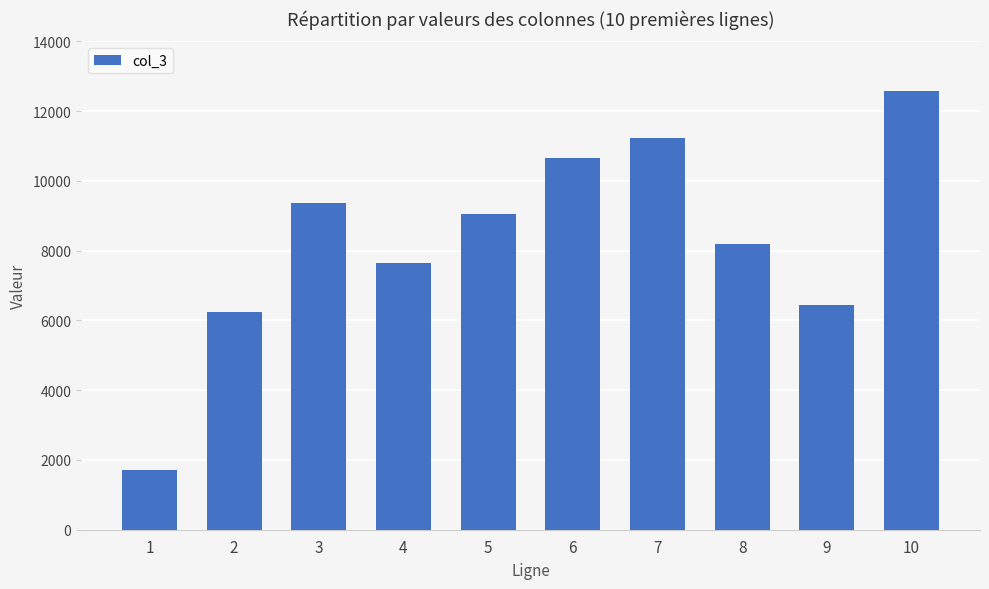

What is the value of the 8th bar from the left?

8190